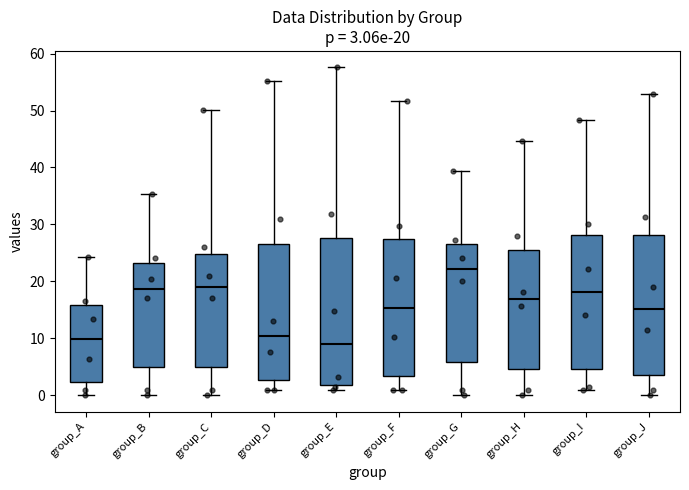

Which box is the tallest, from its lower edge to its upper edge?

group_E